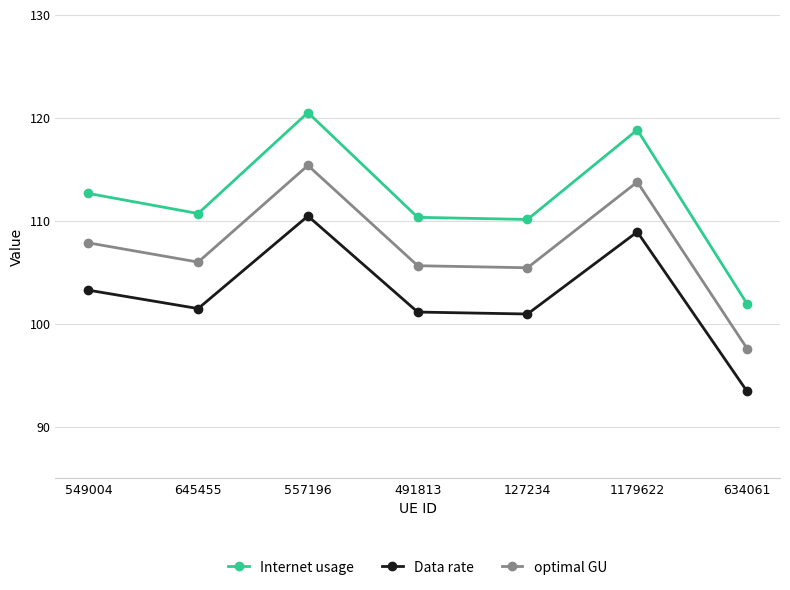

Which series has the largest range (max minus min)?

Internet usage